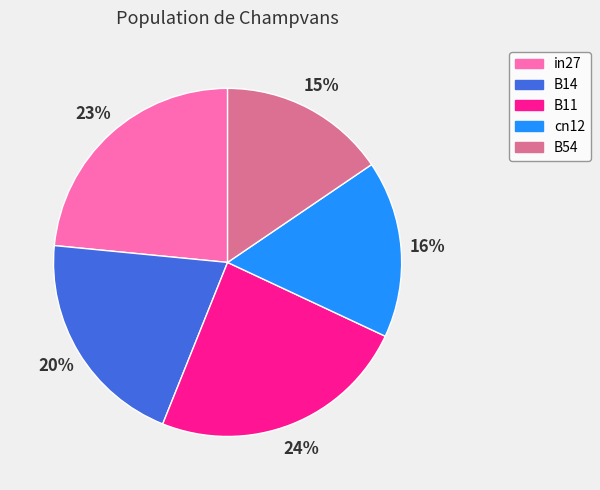

Which category has the biggest portion of the pie?

B11